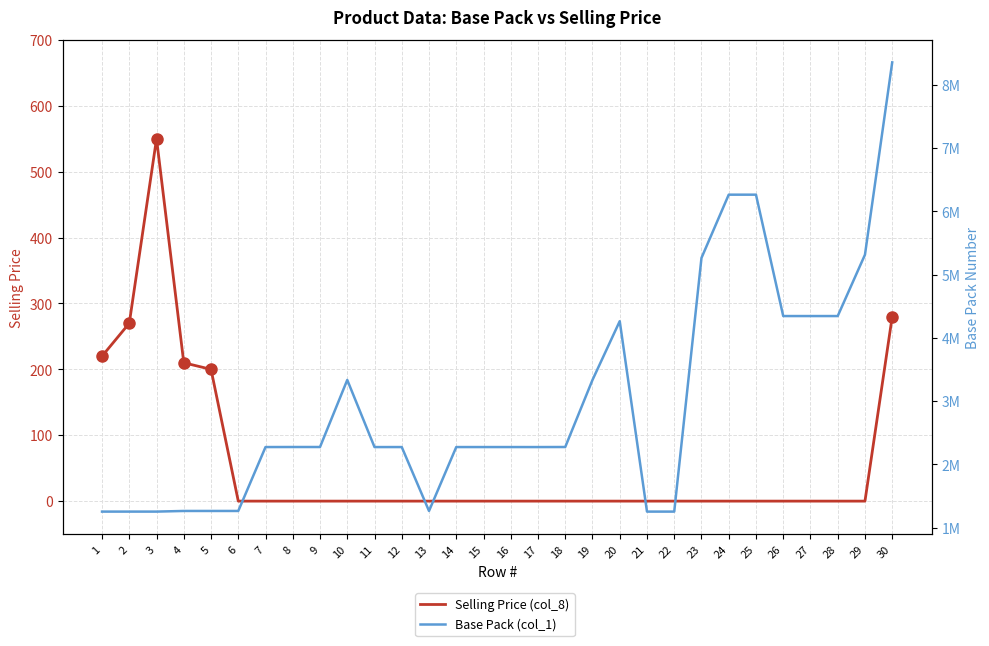

How many positive values does the Selling Price (col_8) series have?

6